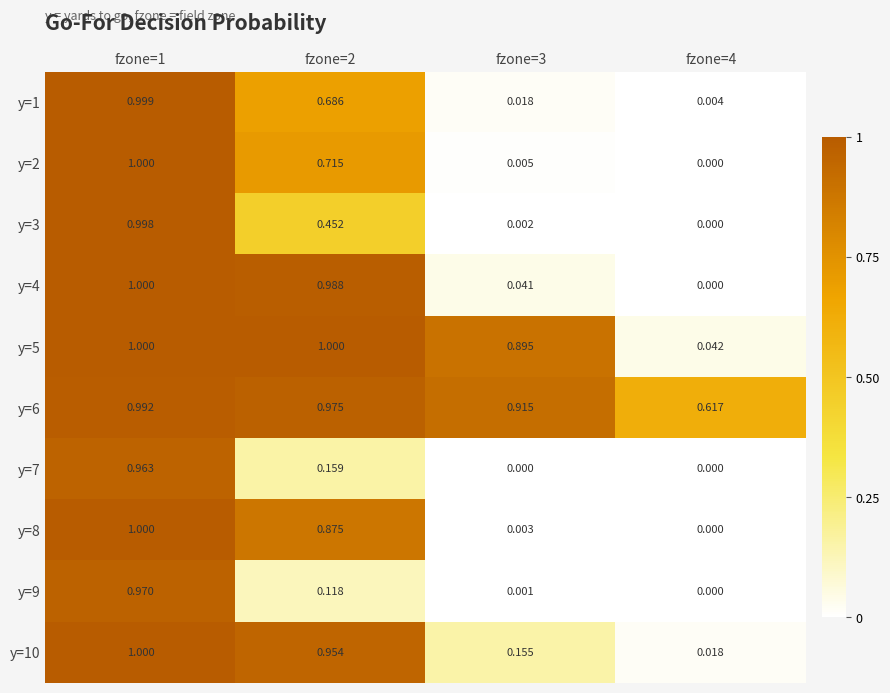

Is the value of y=5 at fzone=1 greater than the value of y=4 at fzone=4?

Yes